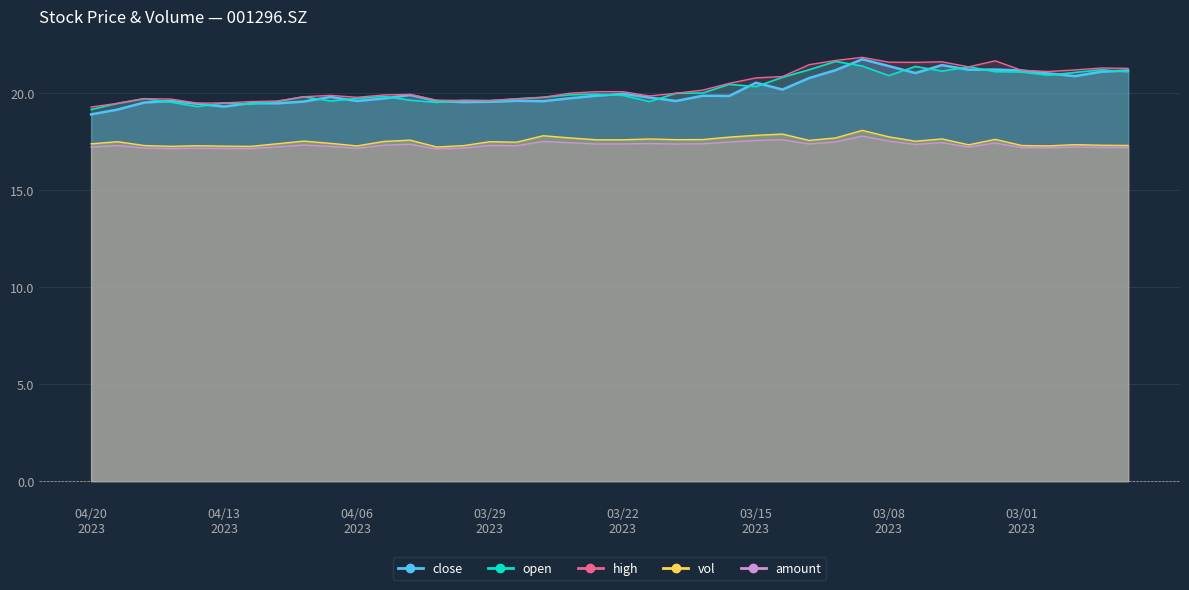

True or false: high and close cross at least once.

False